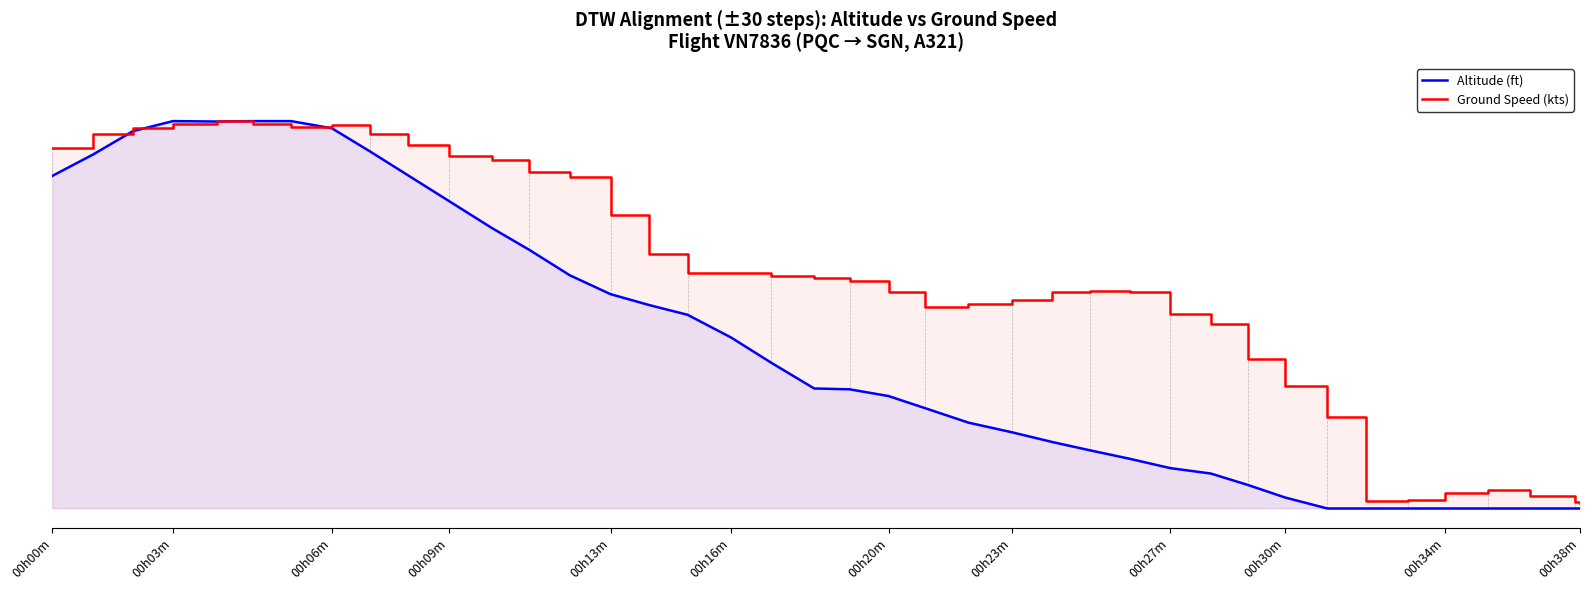

Does the chart display data point markers on the line(s)?

No